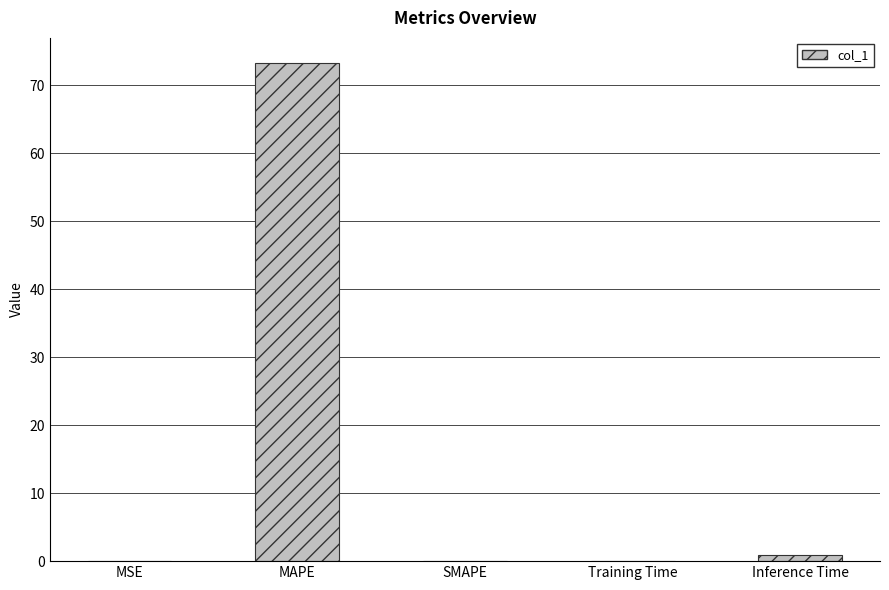

What is the sum of all values?

74.4